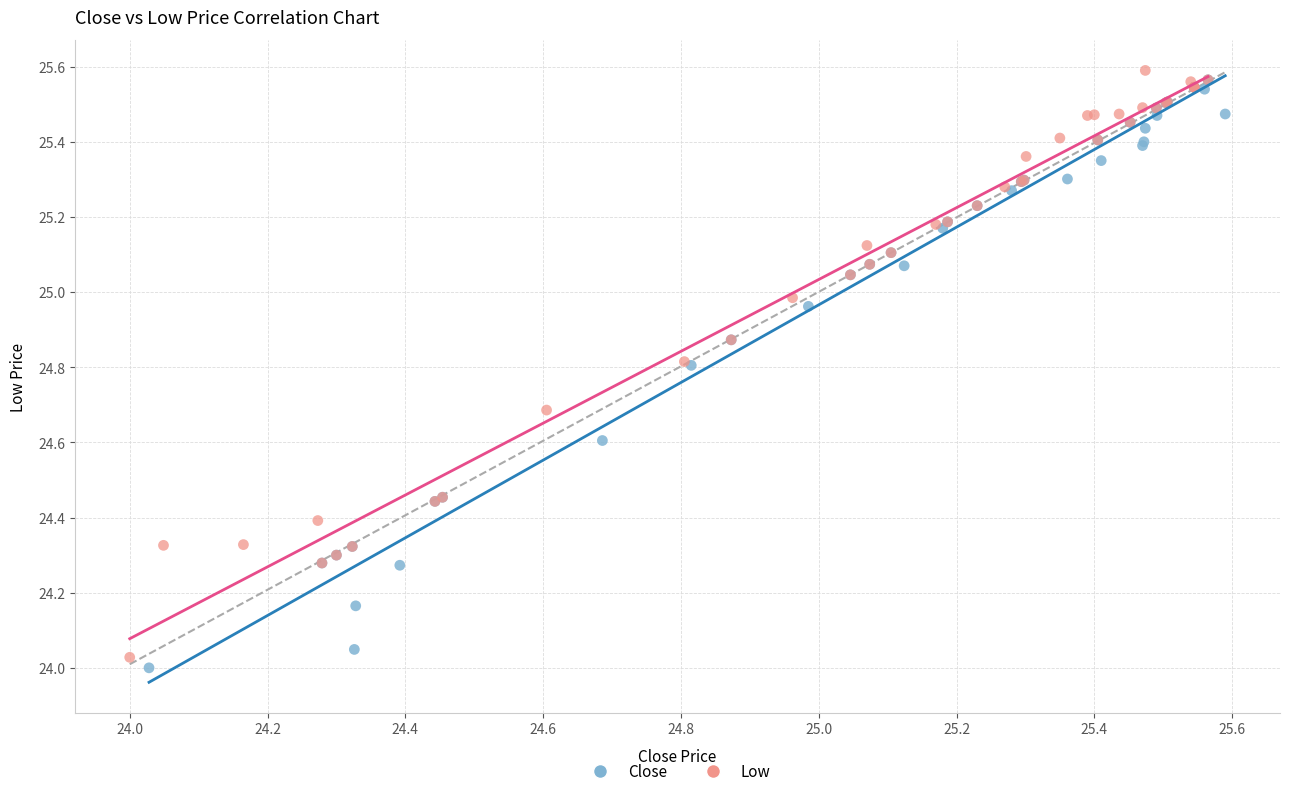

What are all the series names shown in the legend?

Close, Low